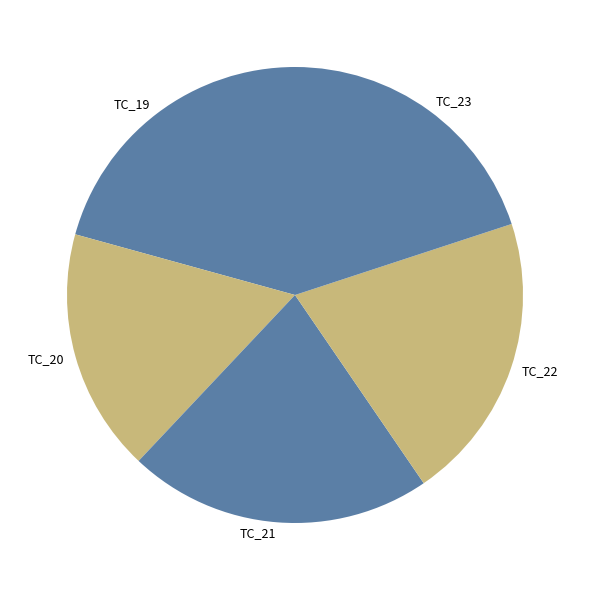

Does TC_23 represent more than half of the total?

No